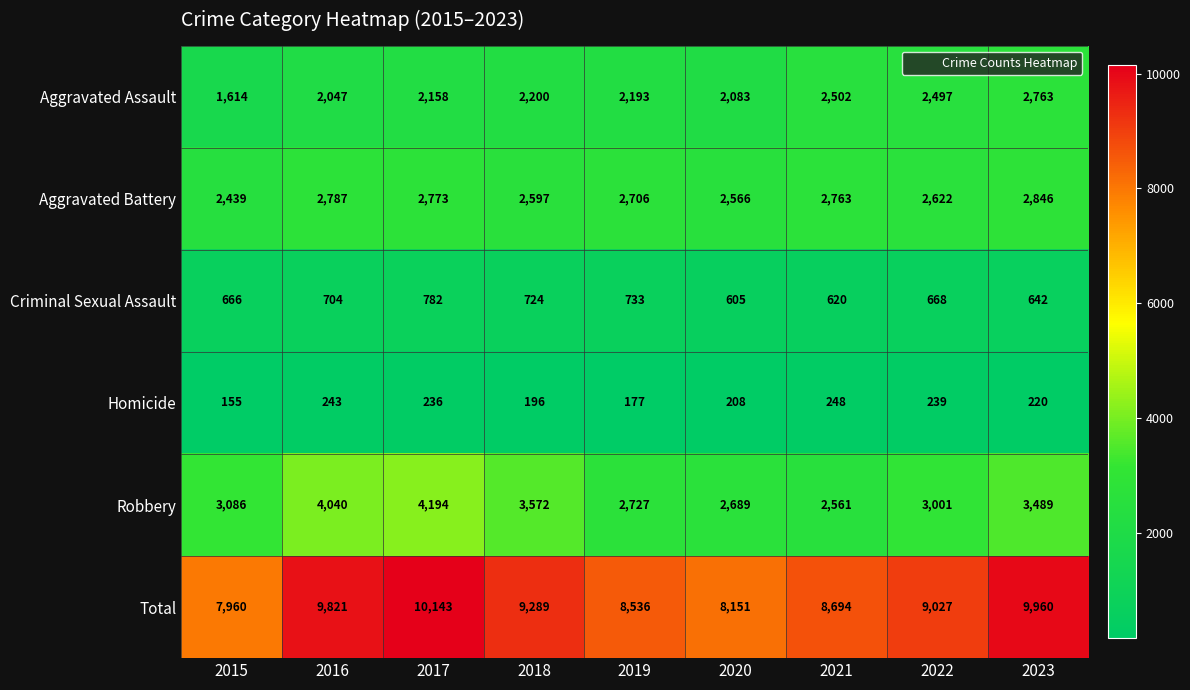

Where does the Homicide series first go above 220?

2016